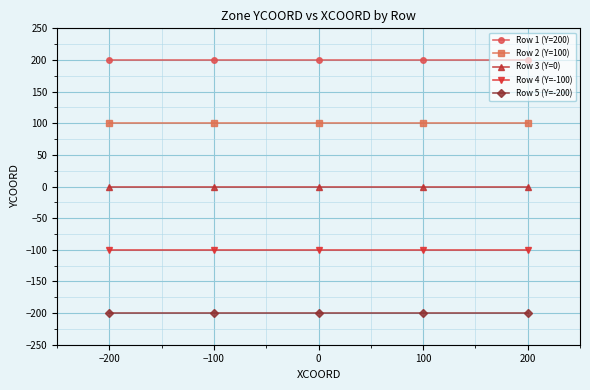

Rank the series by their average value, from lowest to highest.

Row 5 (Y=-200), Row 4 (Y=-100), Row 3 (Y=0), Row 2 (Y=100), Row 1 (Y=200)